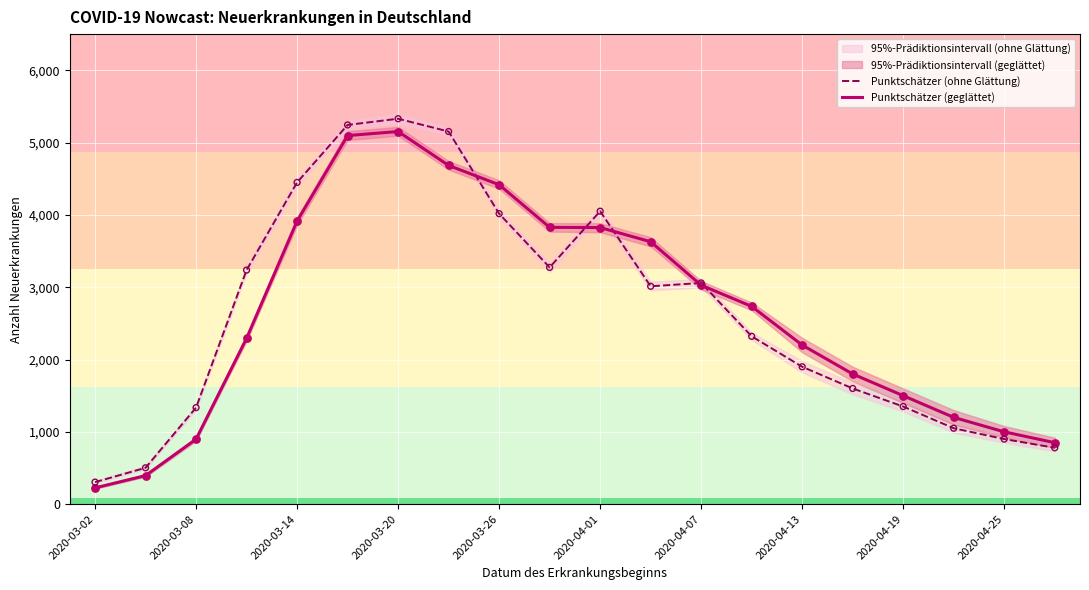

Which series has the largest total across all categories?

Punktschätzer (ohne Glättung)